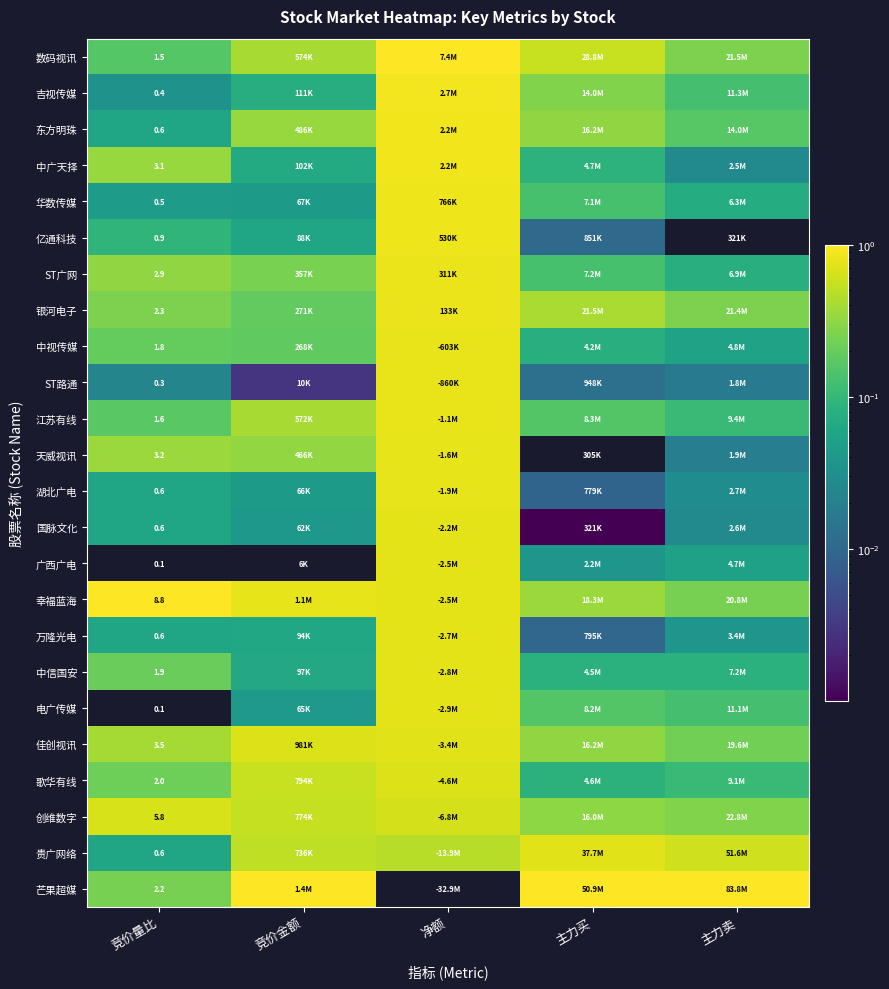

Which series has the widest spread of values?

芒果超媒